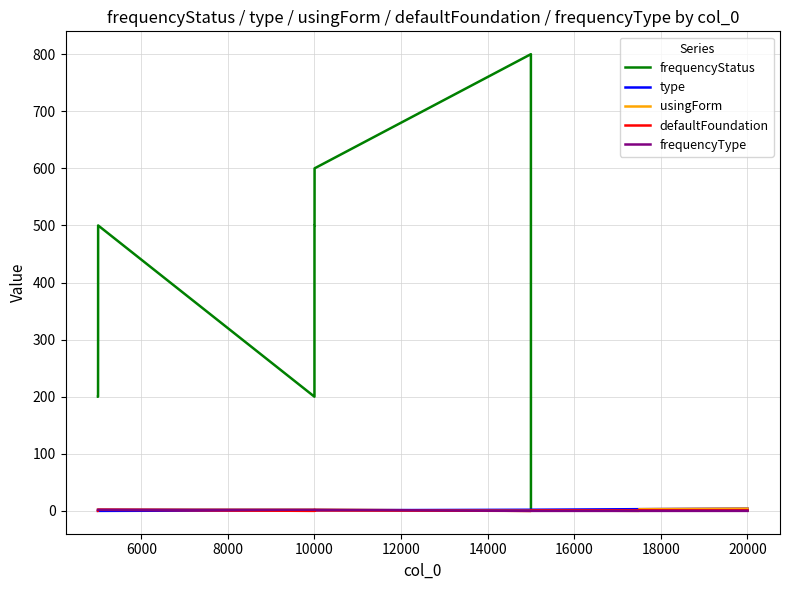

What is the highest value of the frequencyStatus series?

800